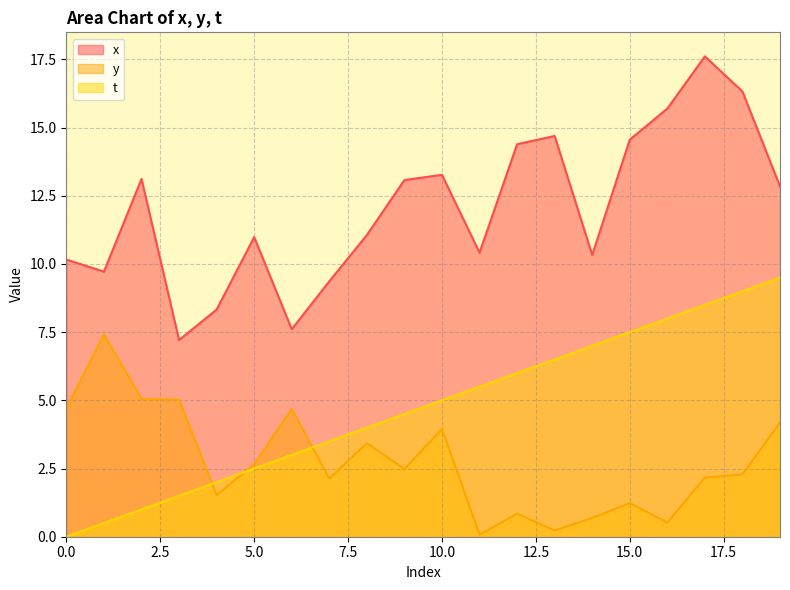

Where is x nearest to the value 12?

19